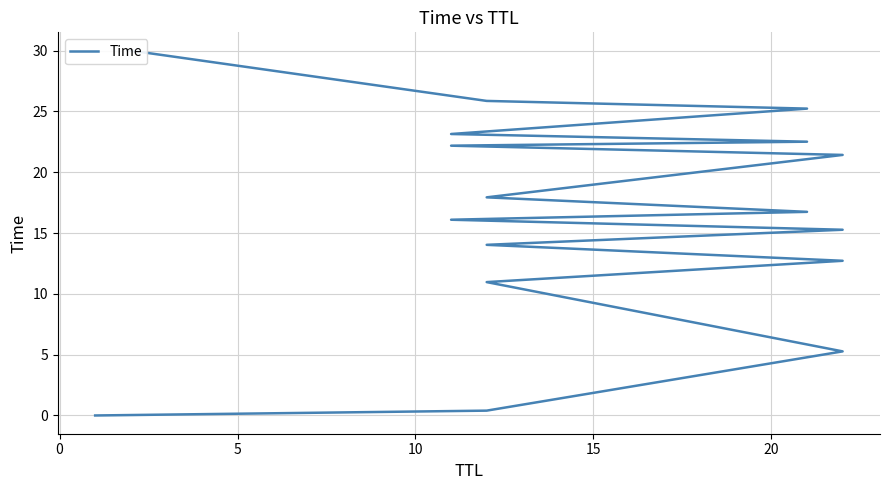

The chart shows a value of 21.4 at 10. True or false?

True